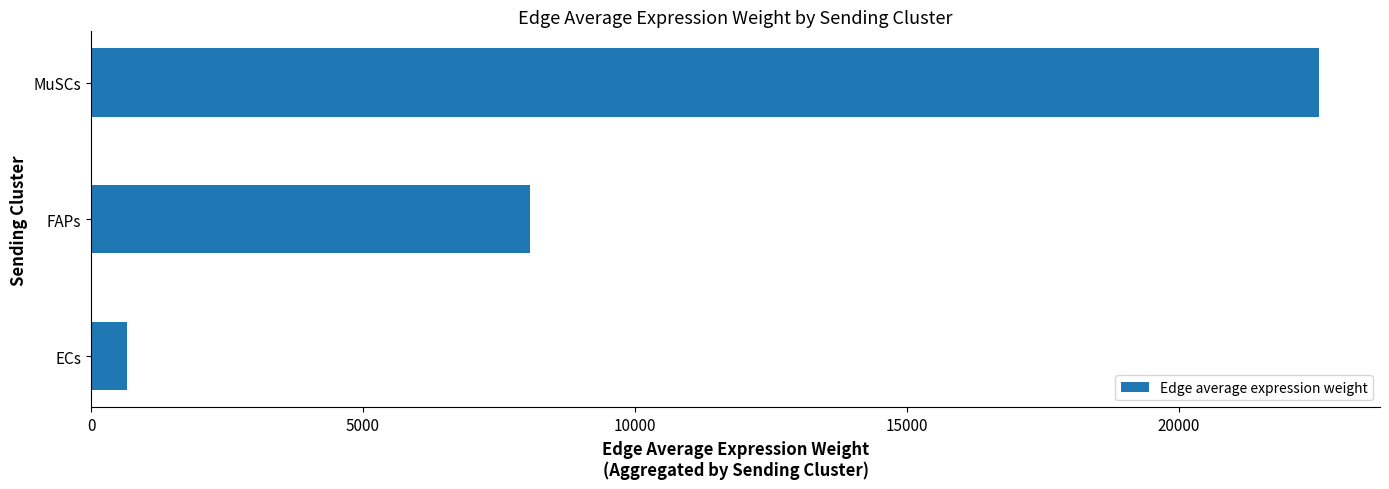

Rank the categories by value from highest to lowest.

MuSCs, FAPs, ECs